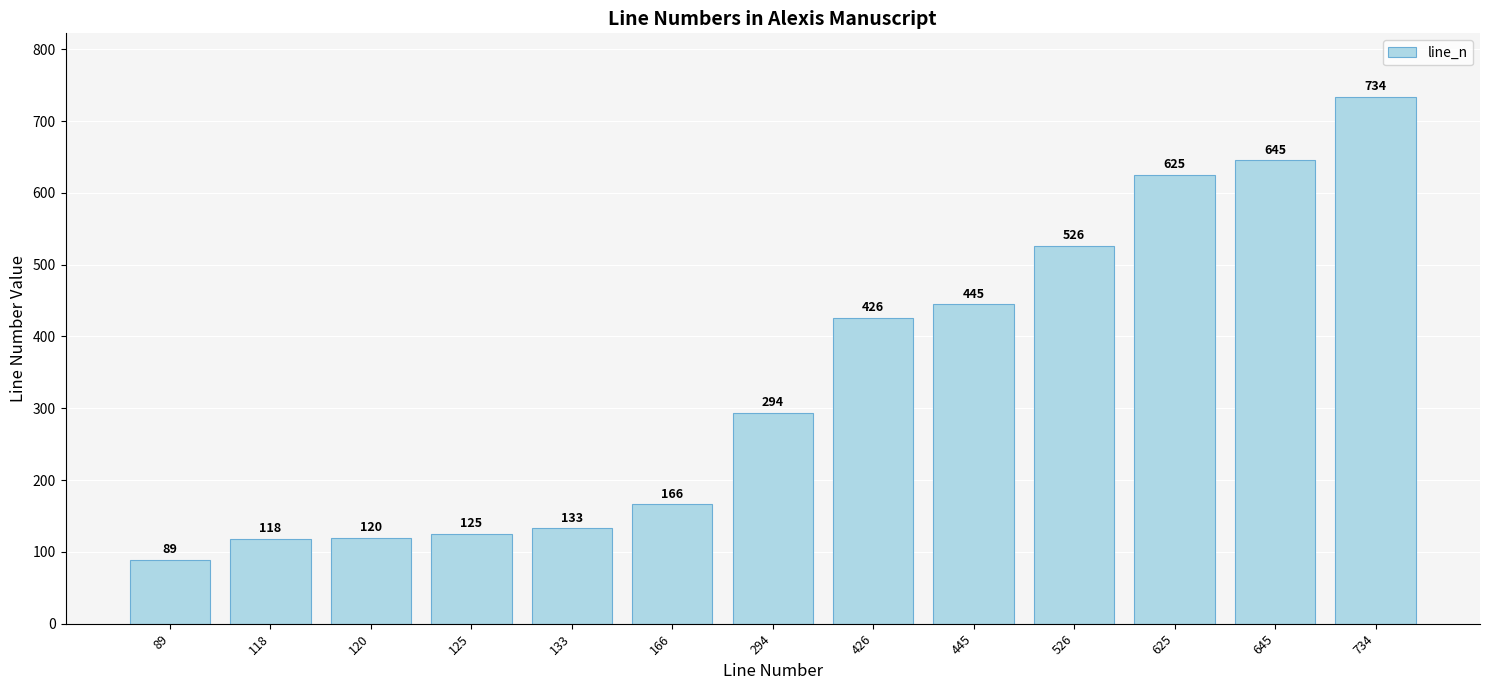

Are the bars horizontal?

No